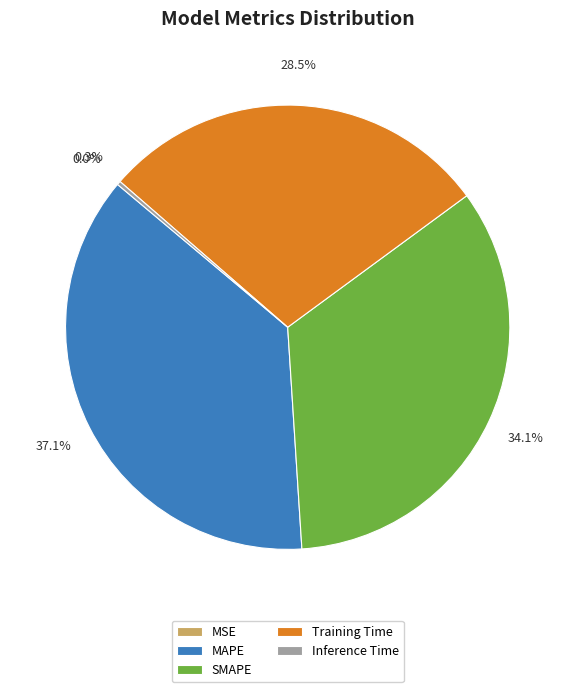

How many slices are in this pie chart?

5